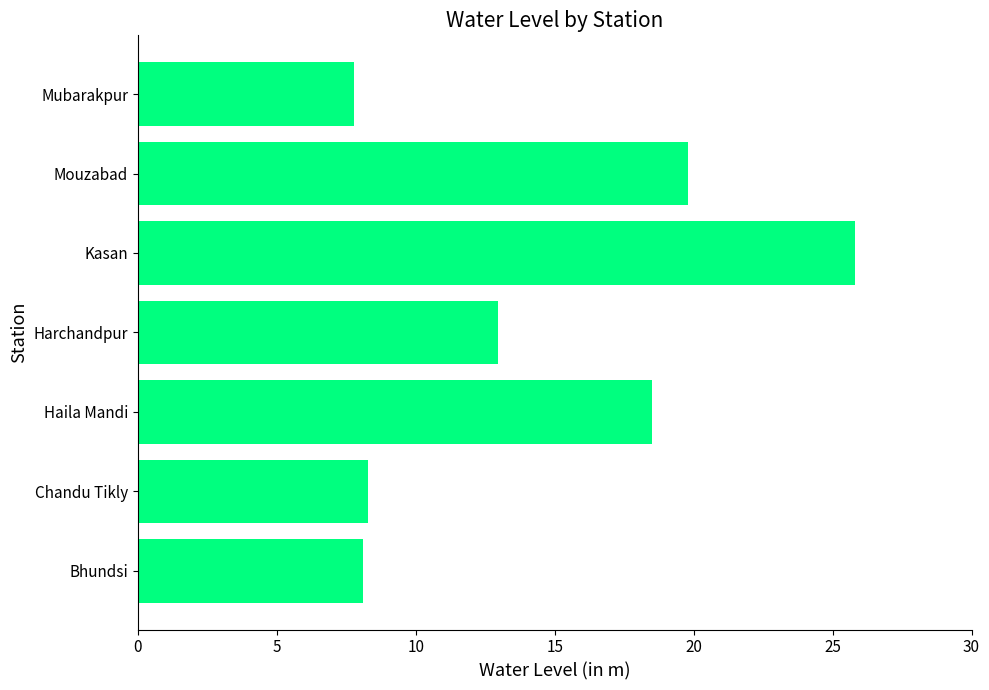

Read the value at Mouzabad.

19.8